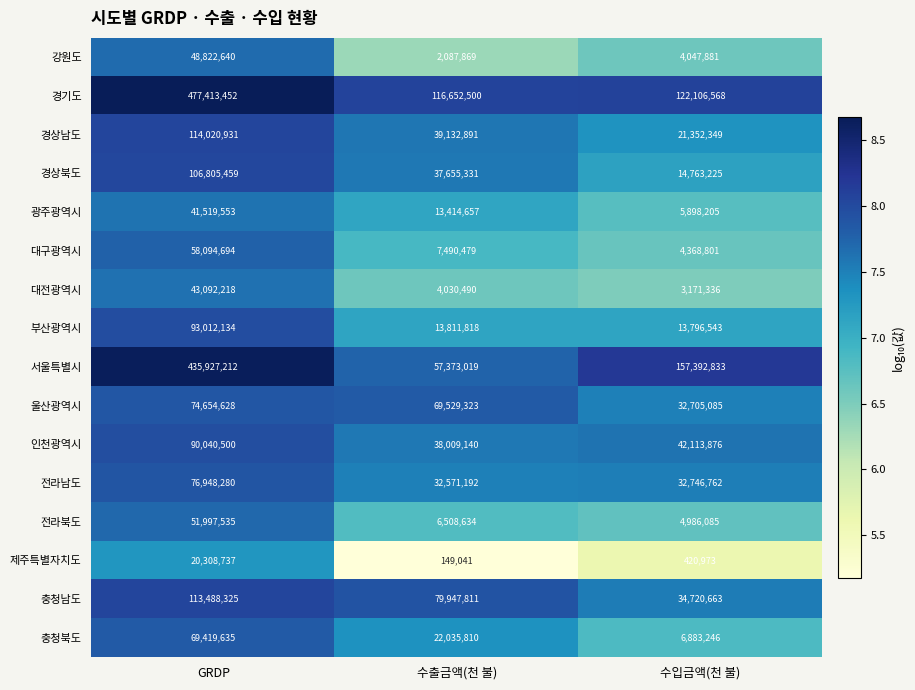

What is the sum of all 인천광역시 values?

170163516